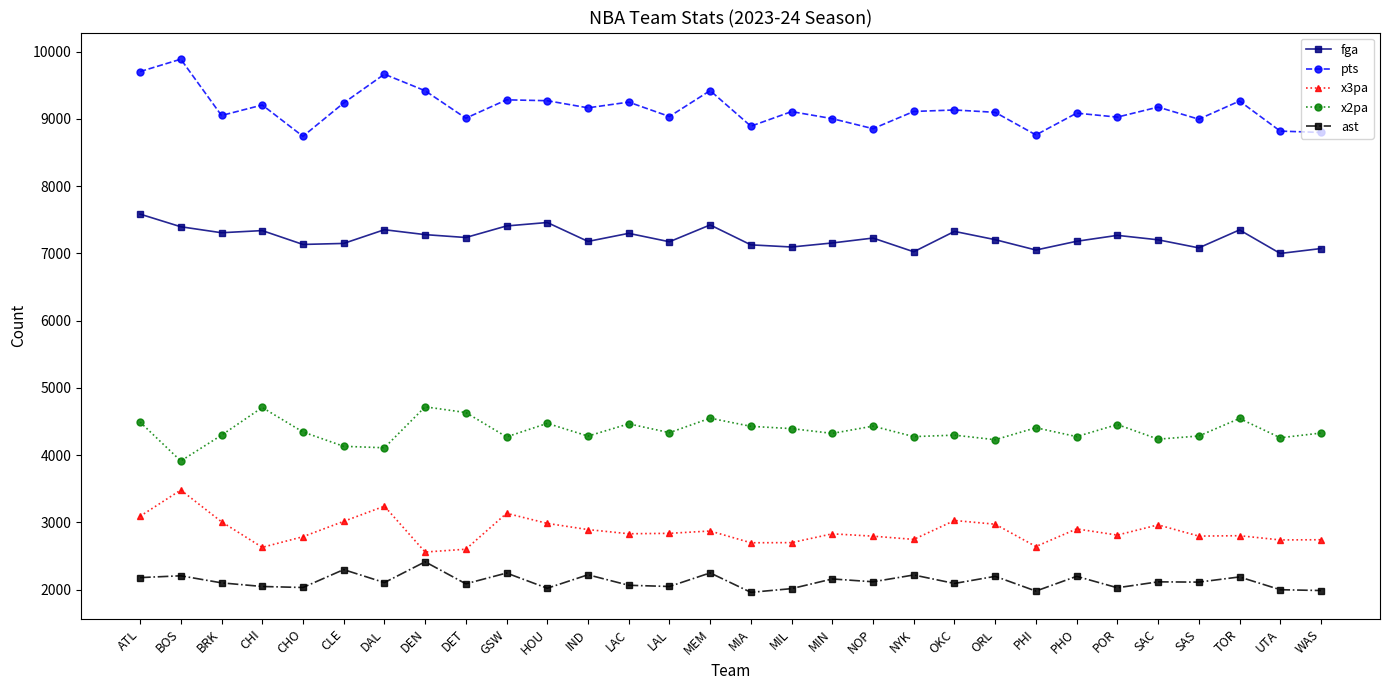

How many lines are shown in the chart?

5